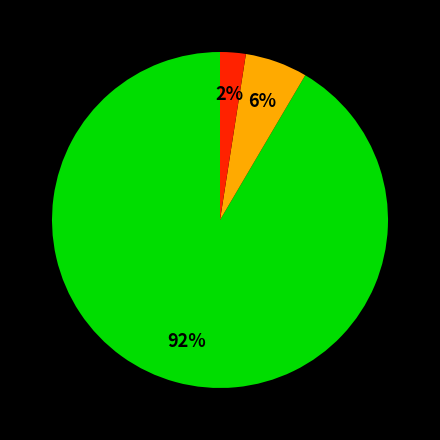

How many segments does this pie chart have?

3